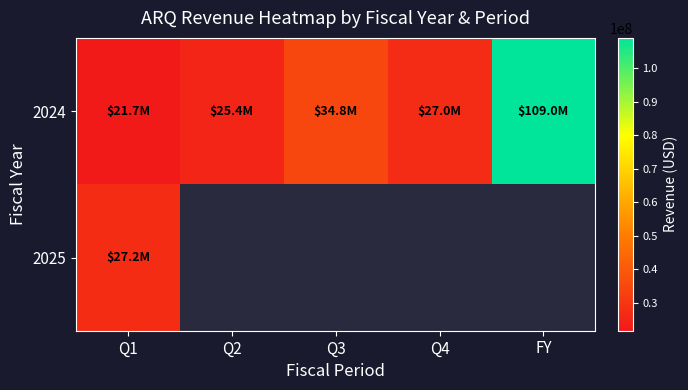

At how many categories does at least one series exceed 34587655?

2